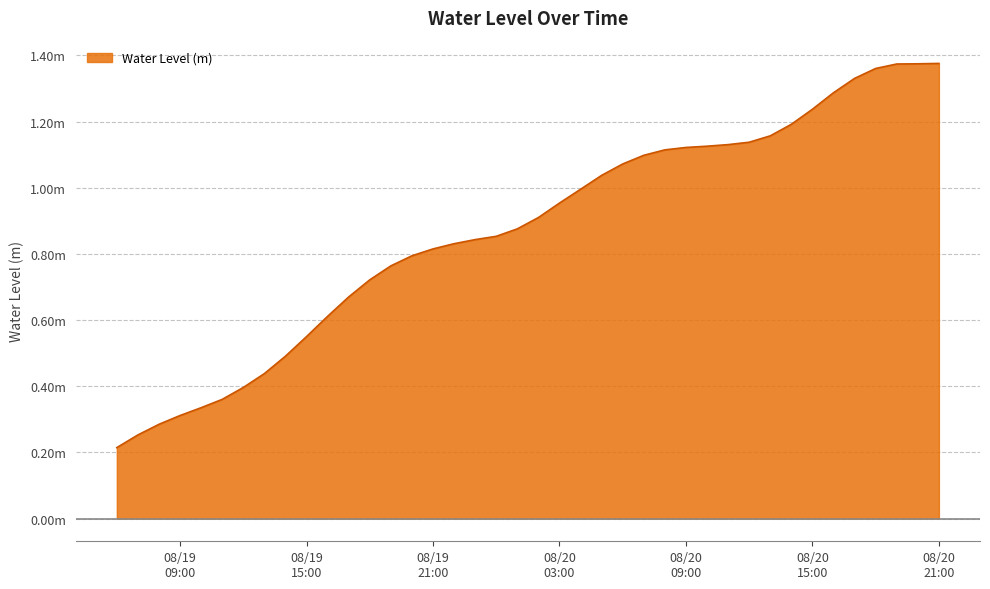

Does the chart display data point markers on the line(s)?

No